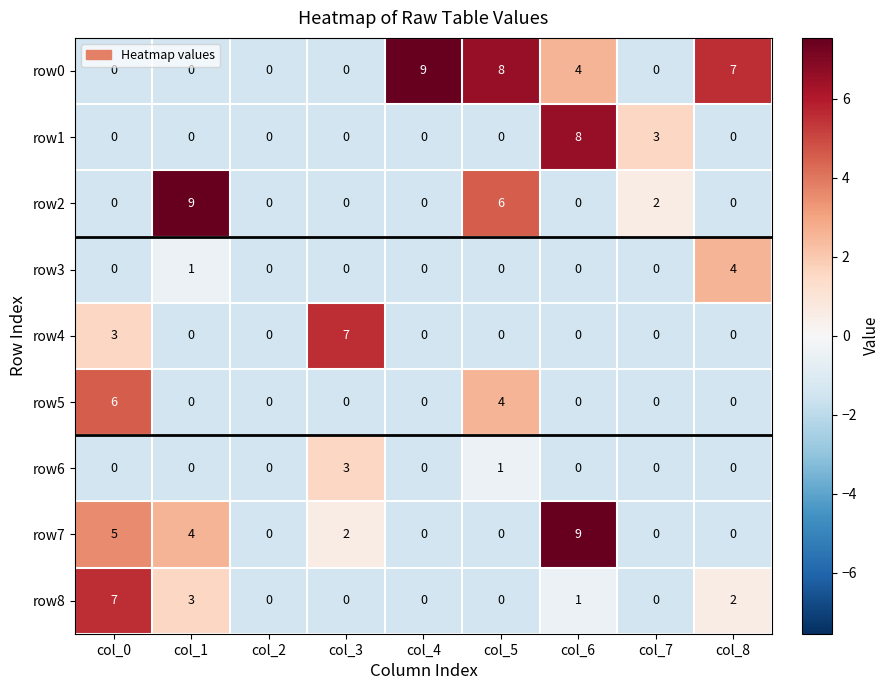

What is the spread (max minus min) of values at col_8?

7